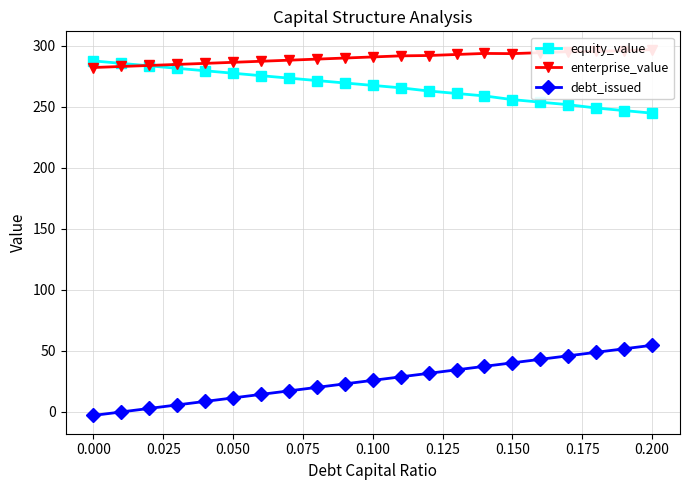

True or false: equity_value and debt_issued intersect in this chart.

False